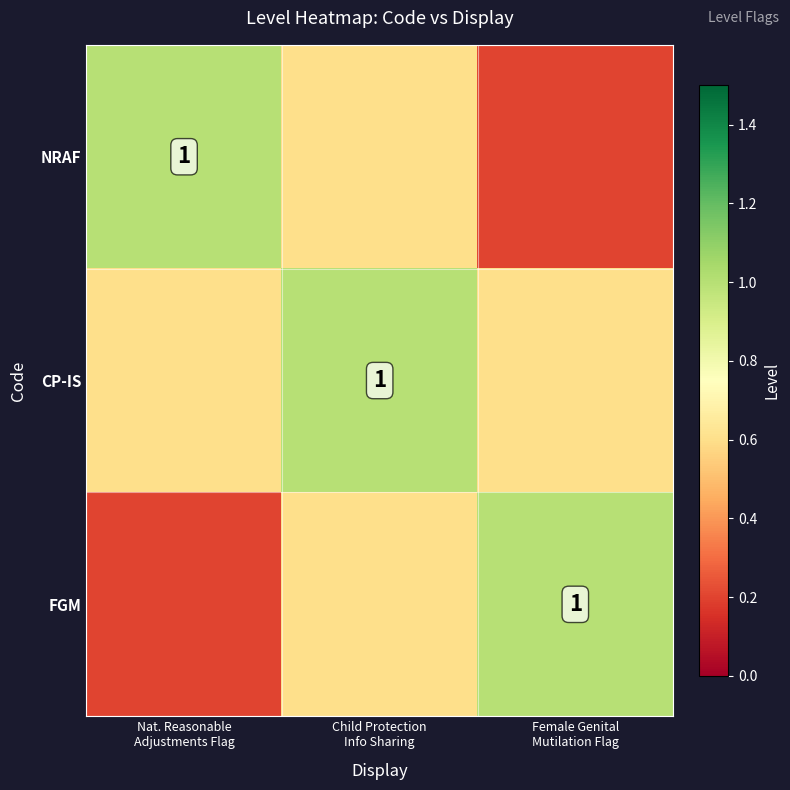

How many series are shown in this chart?

3